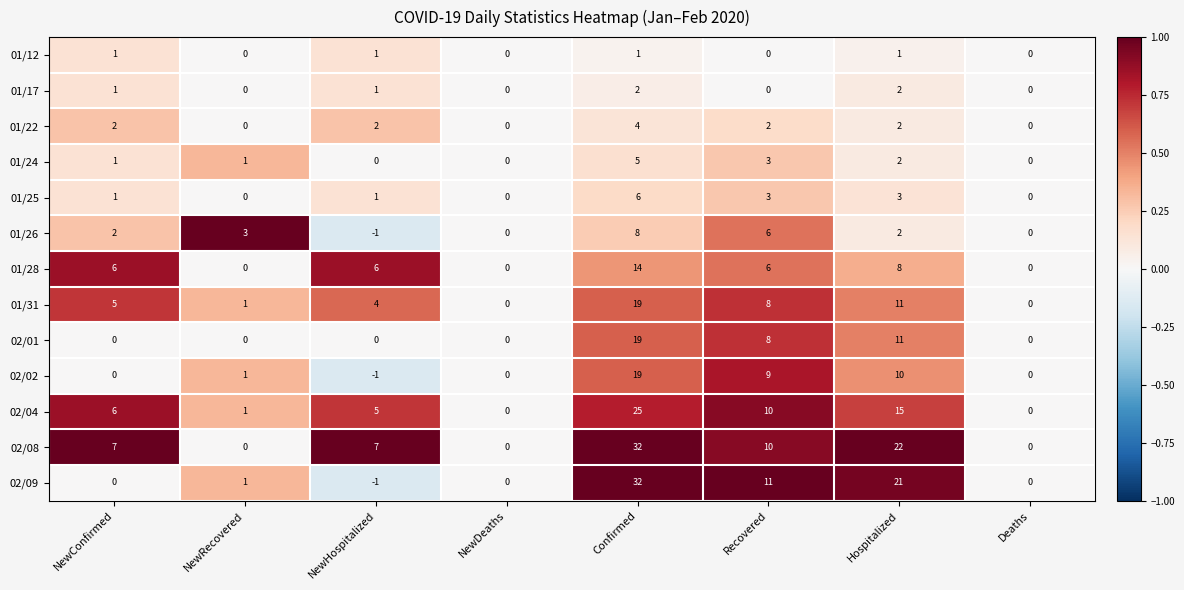

At which category is the sum across all series the highest?

Confirmed